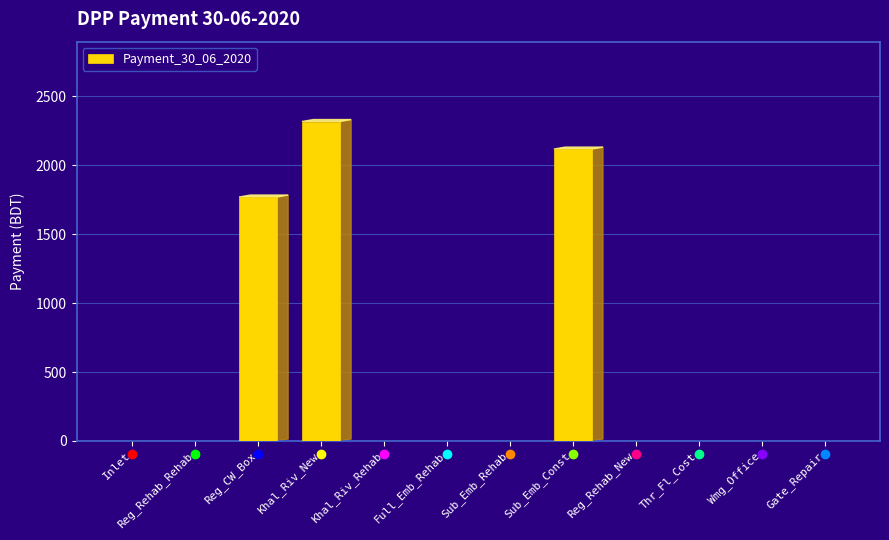

What is the change in value from Khal_Riv_New to Wmg_Office?

-2317.0